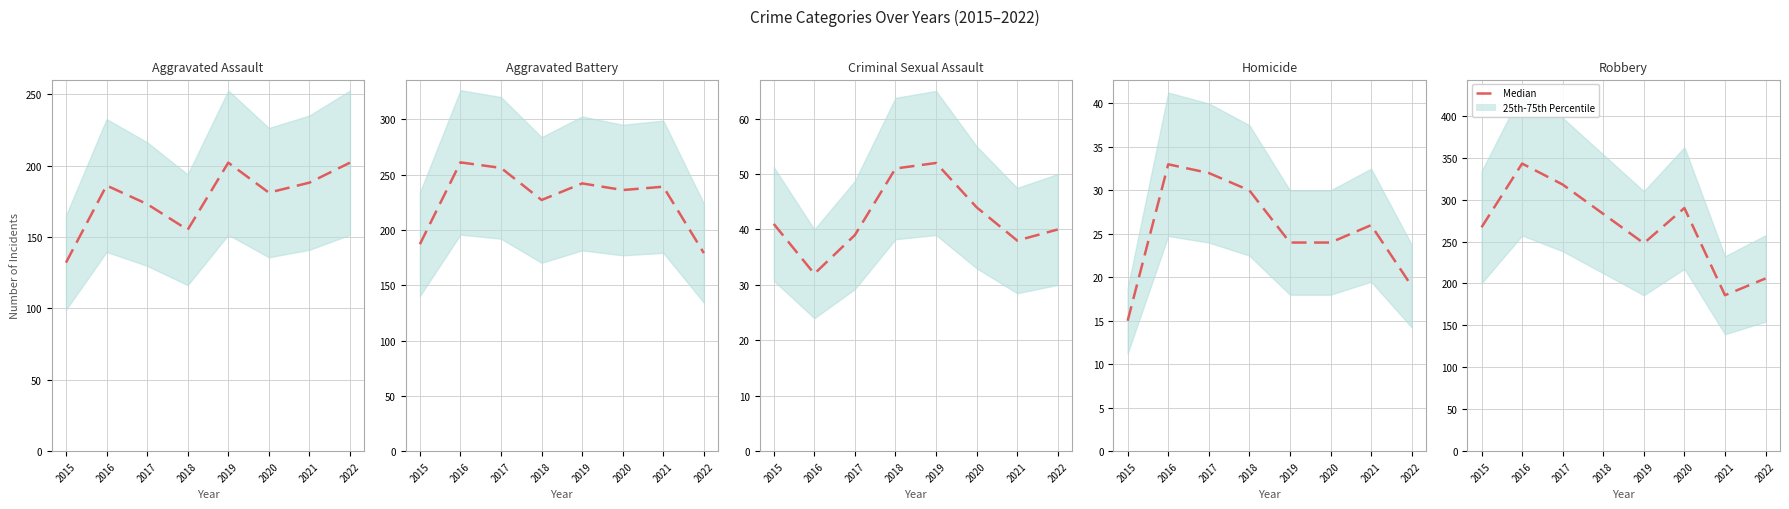

Which series changed the most between 2019 and 2020?

Robbery